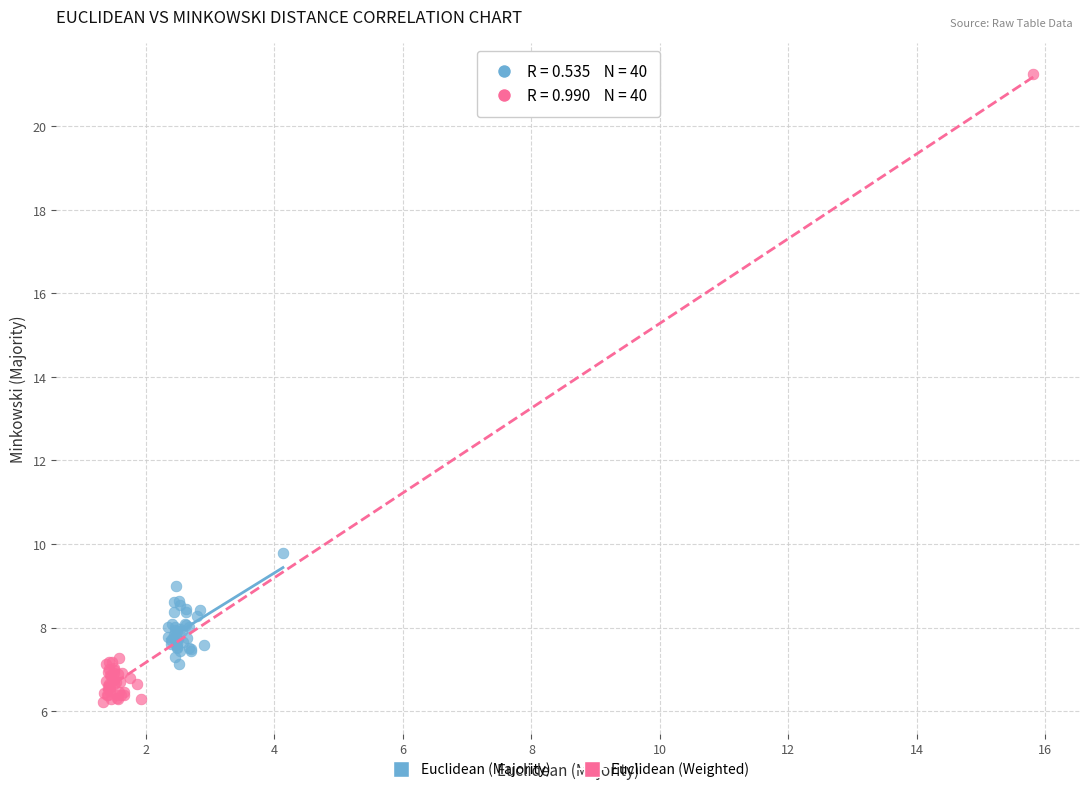

Which series reaches the maximum Y coordinate?

Euclidean (Weighted)